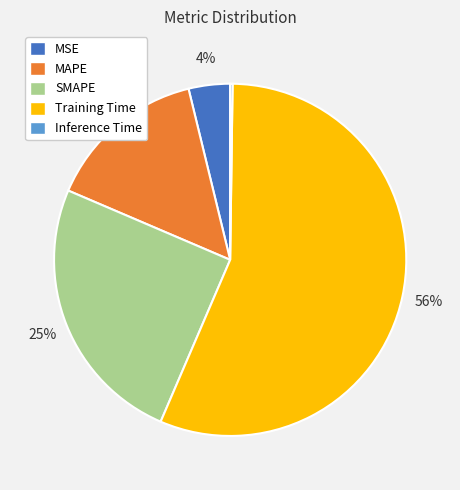

Between SMAPE and Training Time, which is larger?

Training Time